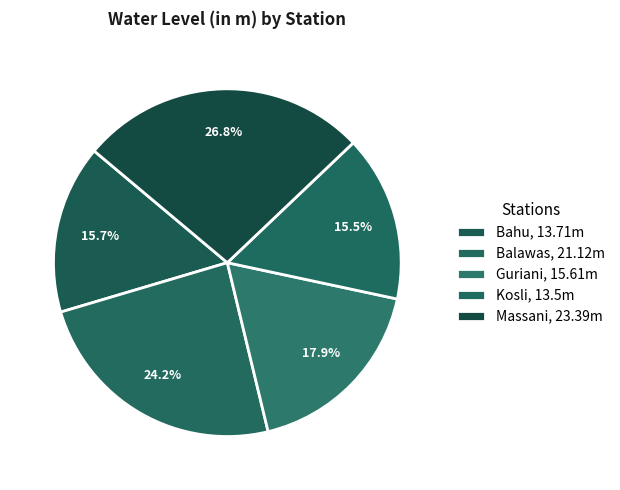

Count the number of slices in the pie.

5